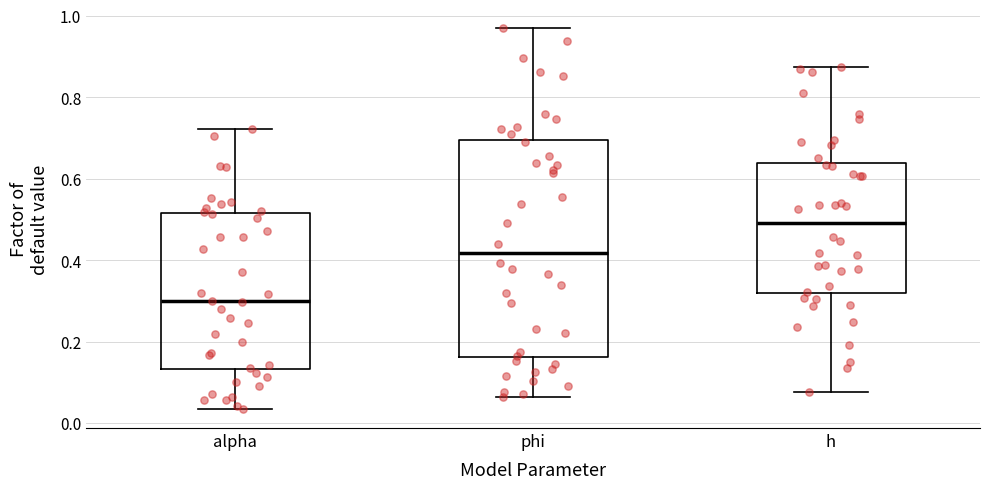

Comparing the boxes themselves (not the whiskers), which one is the tallest?

phi